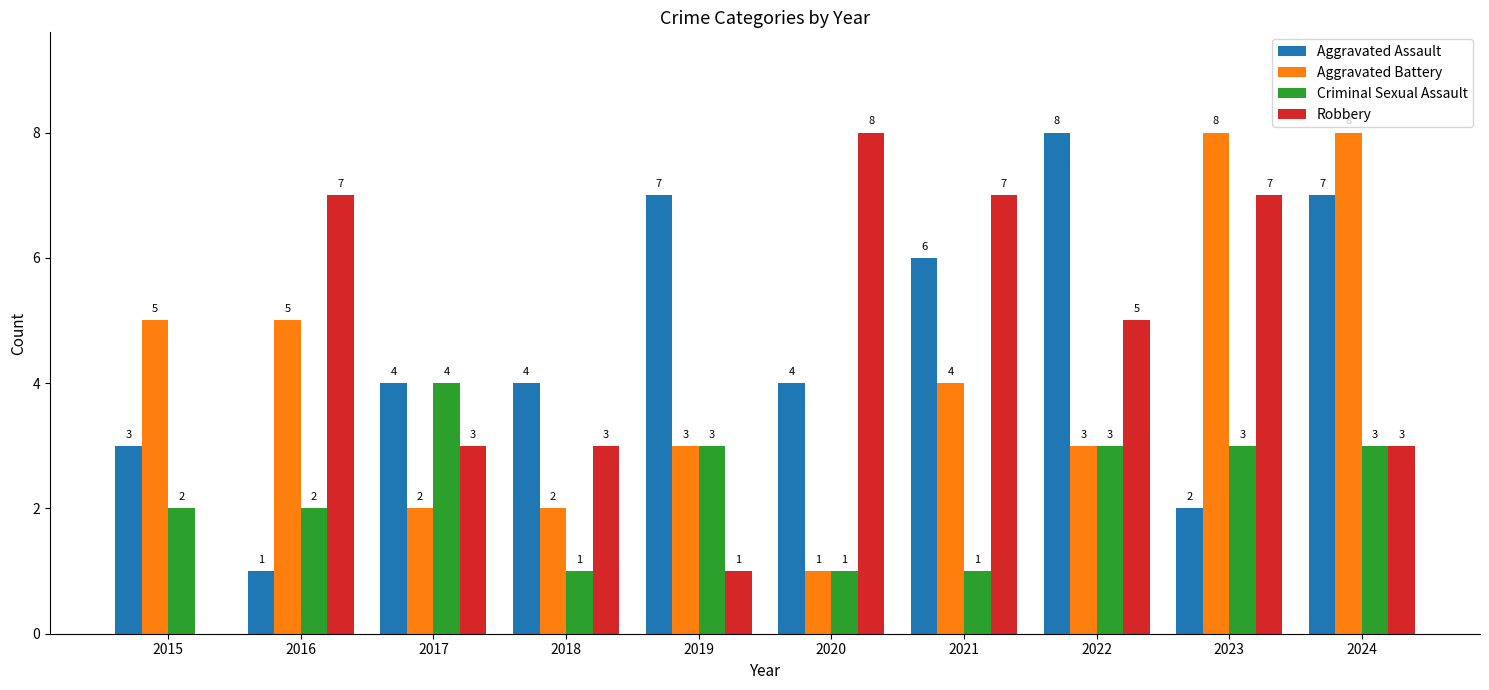

Which series changed the most between 2019 and 2023?

Robbery